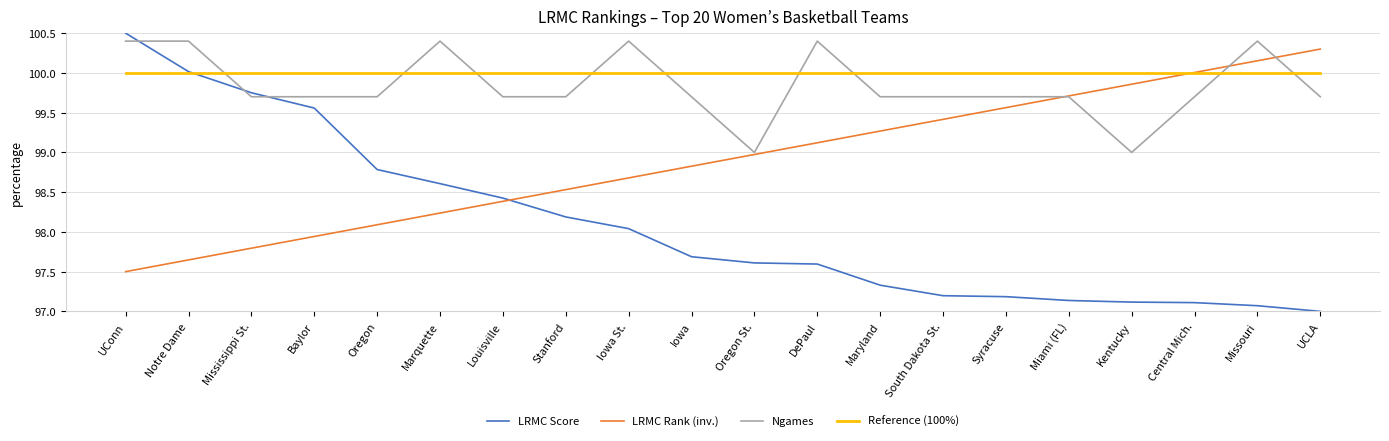

What is the spread (max minus min) of values at Miami (FL)?

2.9